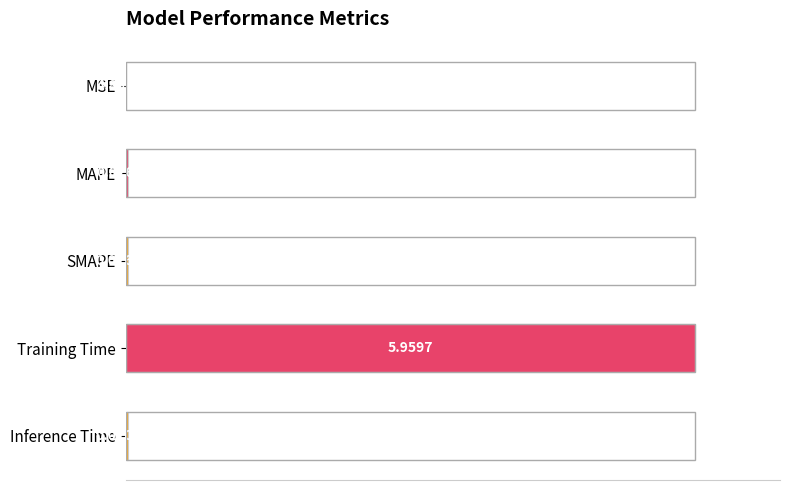

What is the change in value from MSE to SMAPE?

+0.4